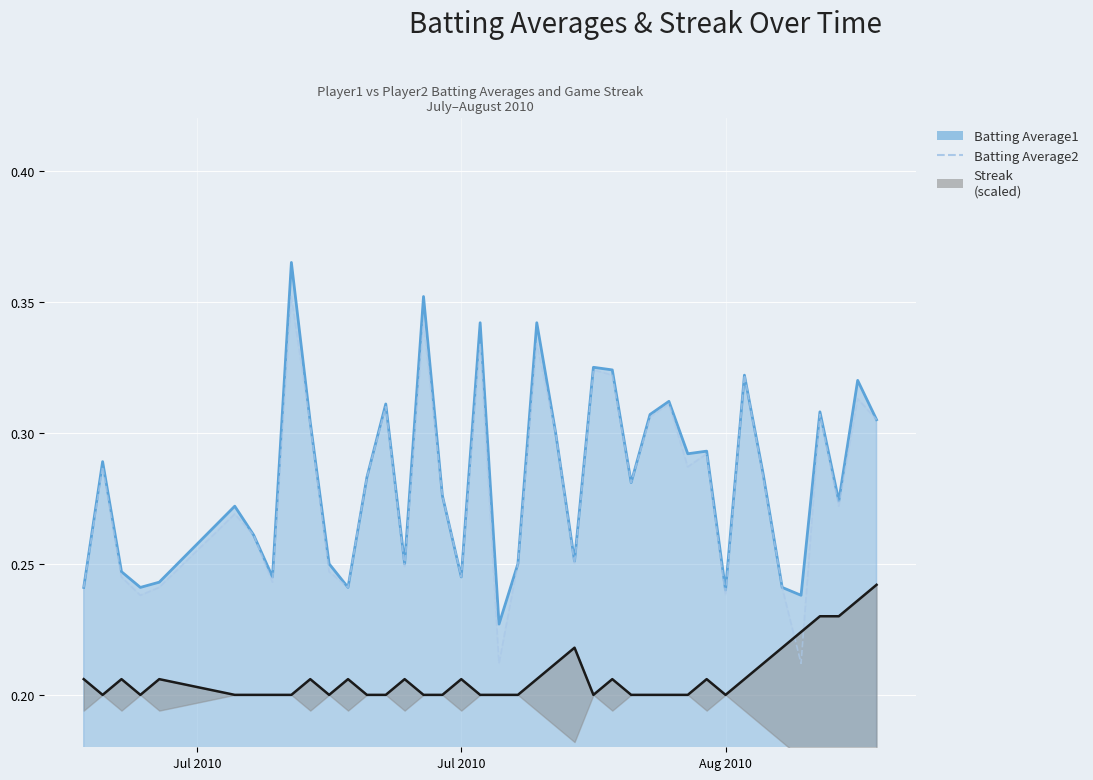

At how many categories does at least one series exceed 0?

40